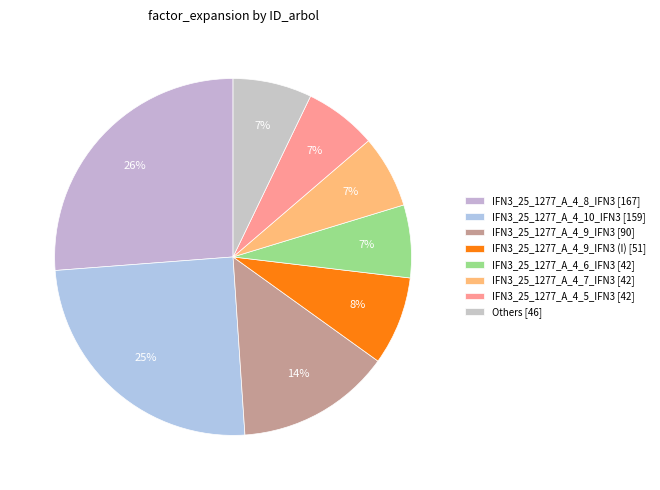

How many segments does this pie chart have?

8